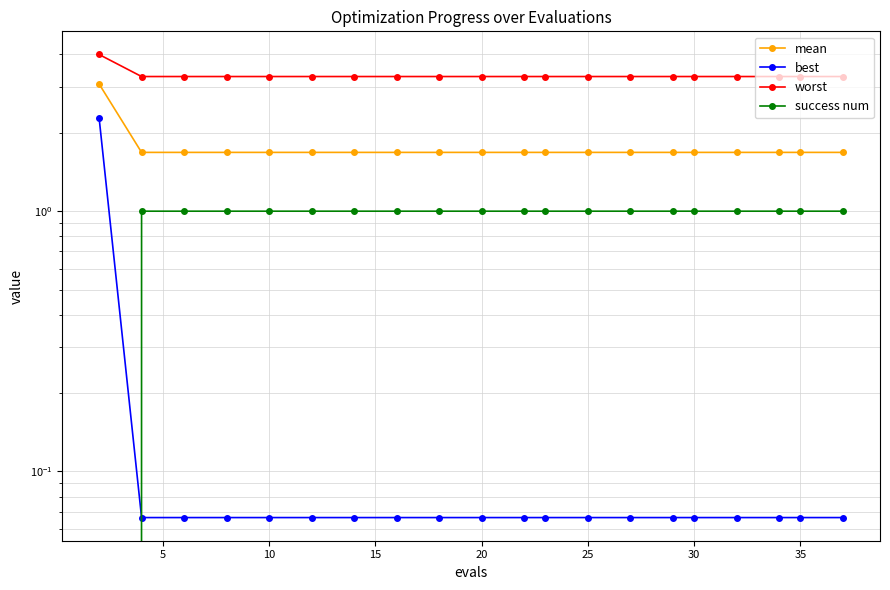

How many categories are shown in the chart?

20